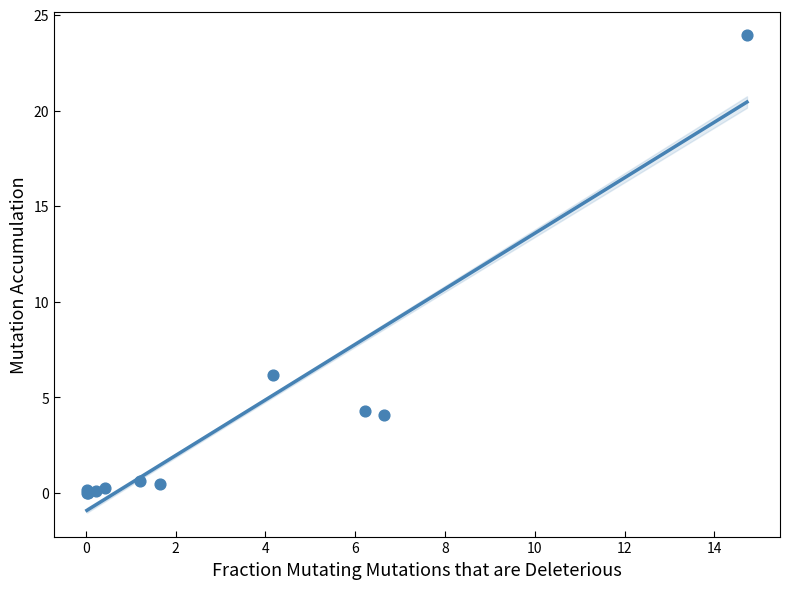

What Y value in the scatter plot is closest to 11?

6.2